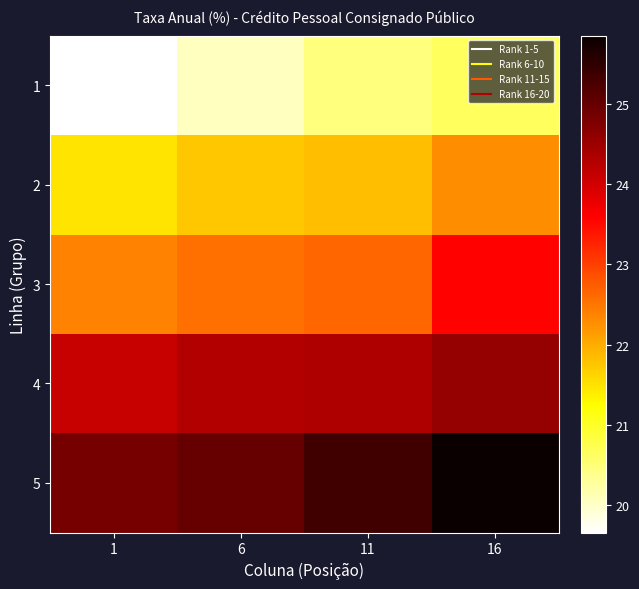

Reading left to right, what are all the values shown in this chart?

1: 1=19.7	6=20.1	11=20.5	16=20.7
2: 1=21.5	6=21.8	11=21.8	16=22.3
3: 1=22.4	6=22.6	11=22.6	16=23.6
4: 1=24.1	6=24.3	11=24.3	16=24.6
5: 1=24.9	6=25.0	11=25.3	16=25.9